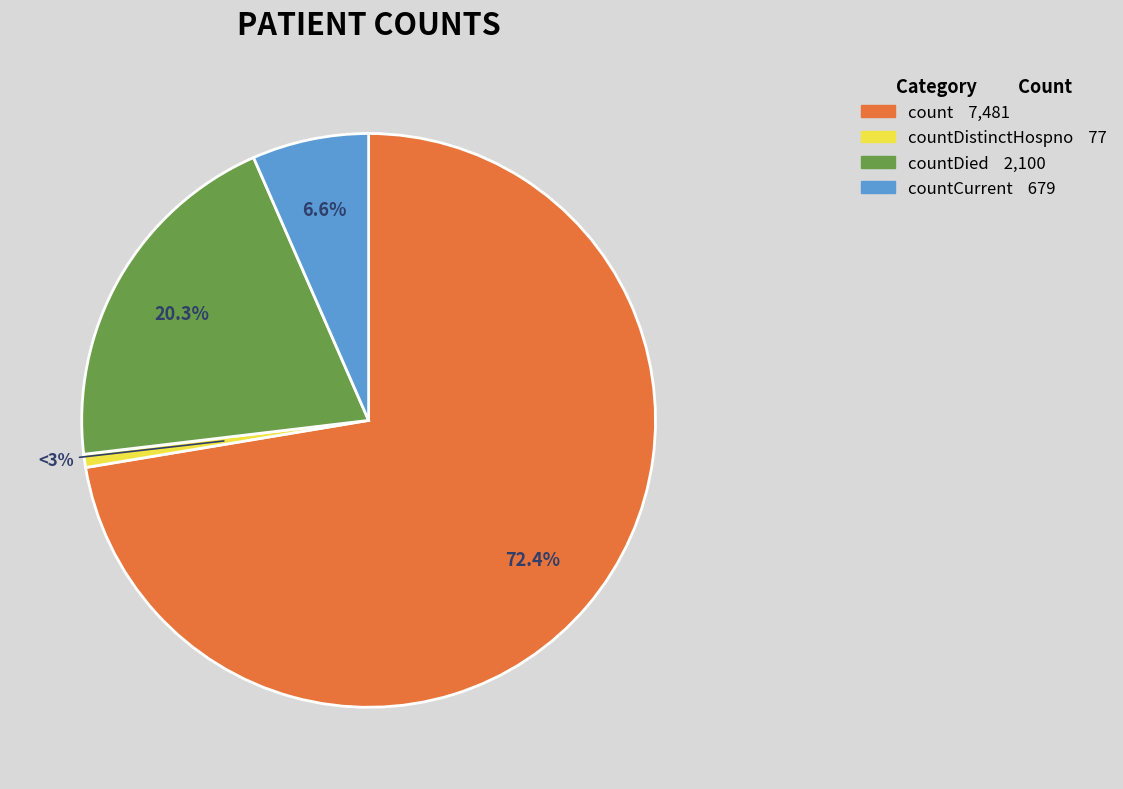

Between countCurrentSuspected and countDied, which is larger?

countDied